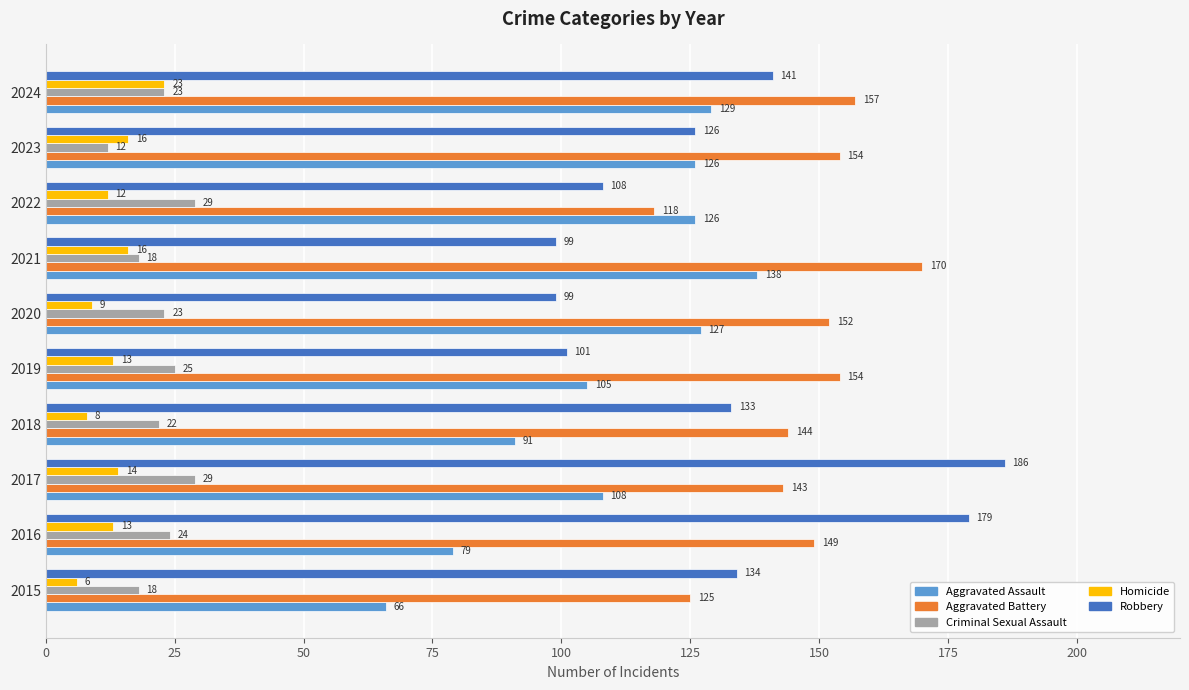

The Aggravated Battery series shows 144 at 2018. True or false?

True